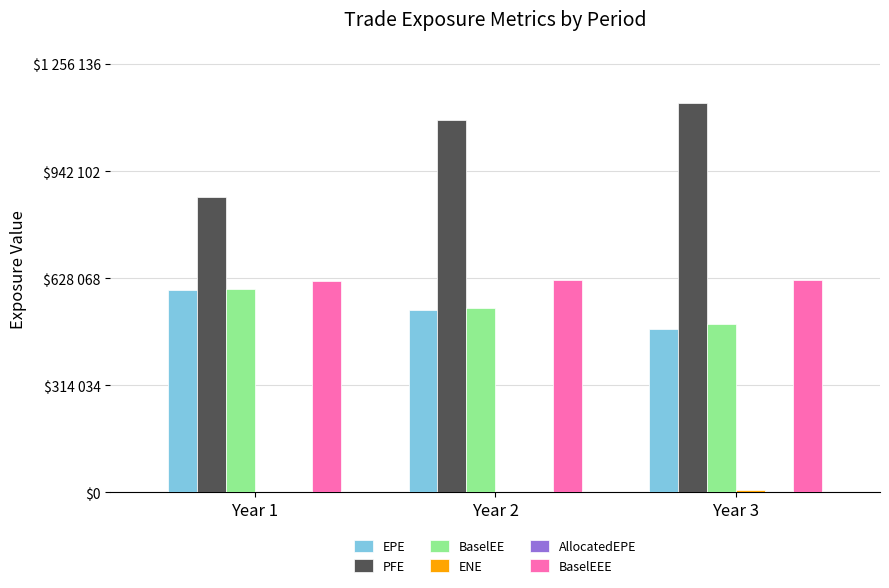

What is the total value across all series at Year 3?

2746756.3